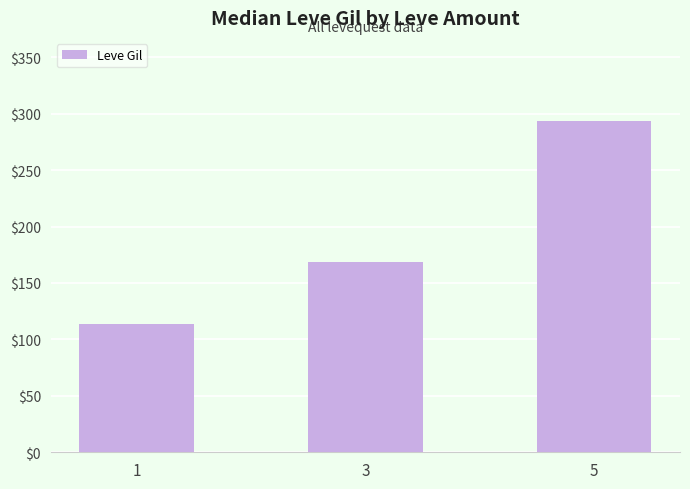

How many bars are there in total?

3